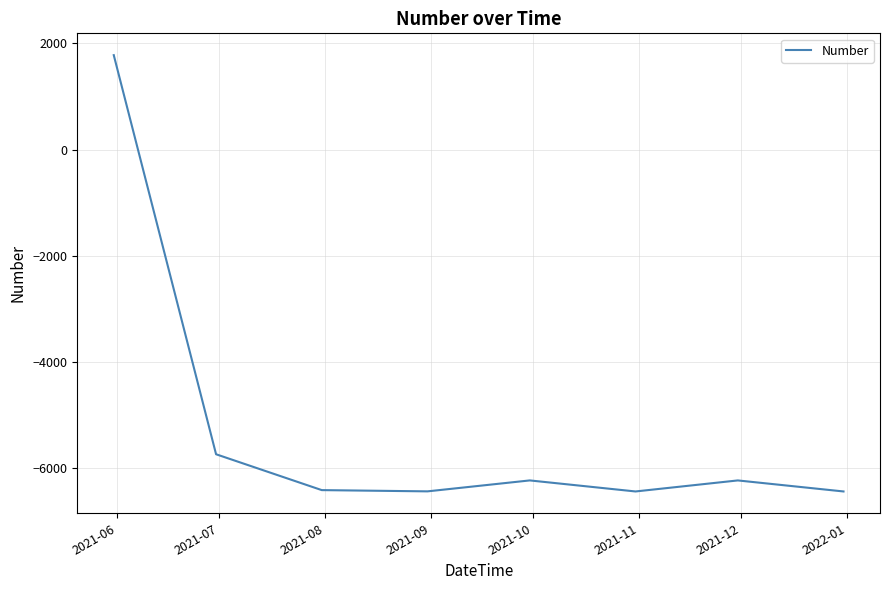

What is the sum of all values?

-42203.2